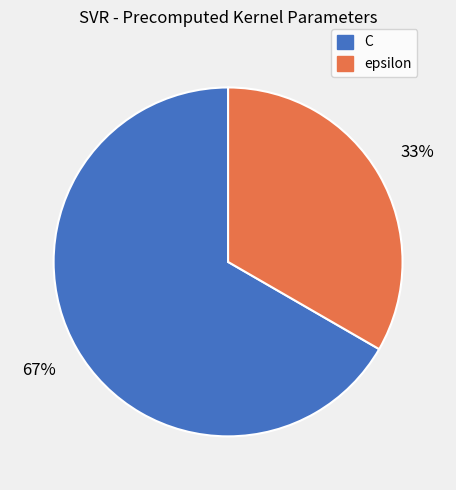

What is the ratio of the value at C to the value at epsilon?

2.0